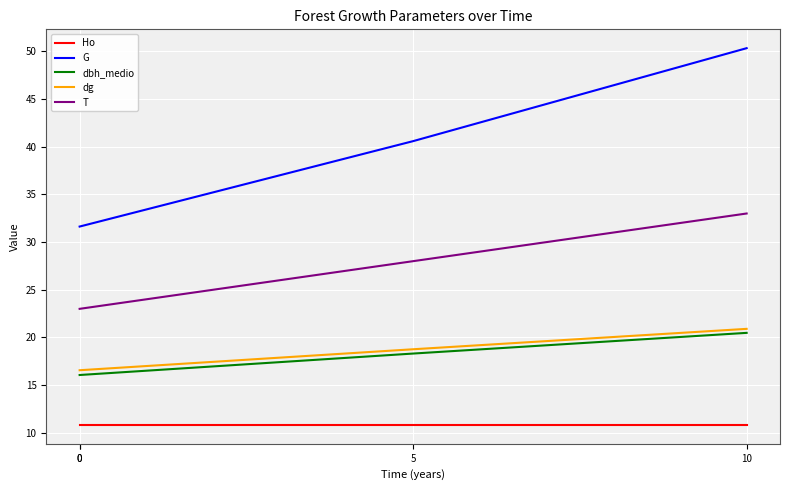

What is the value of the Ho point at the 2nd from the left?

10.8